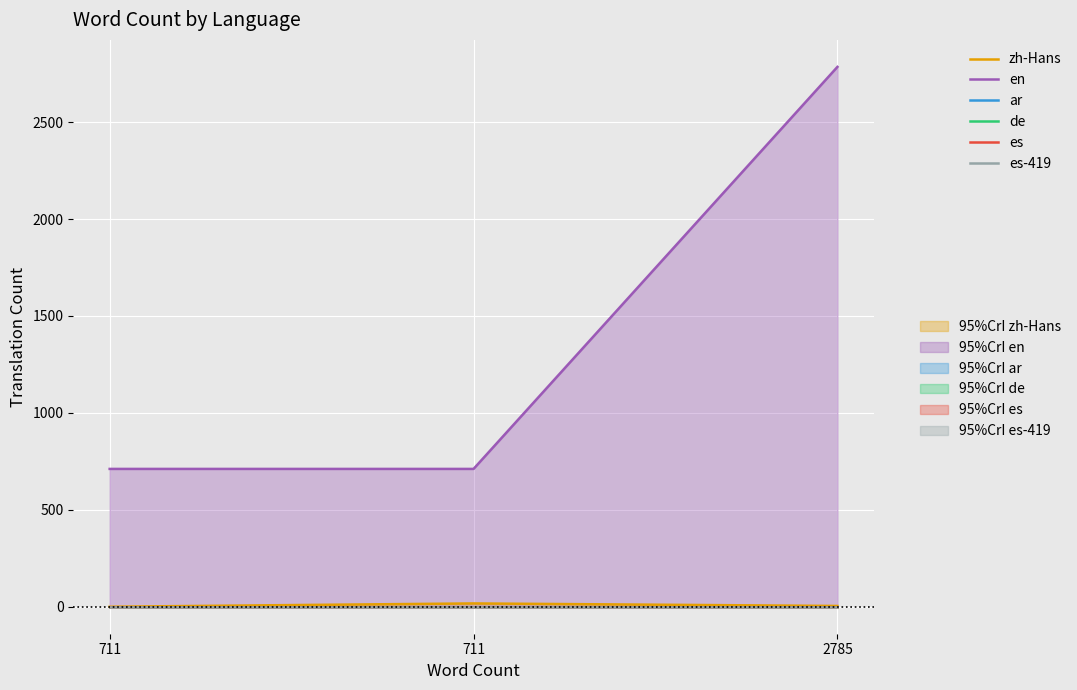

At which category is the sum across all series the highest?

2785